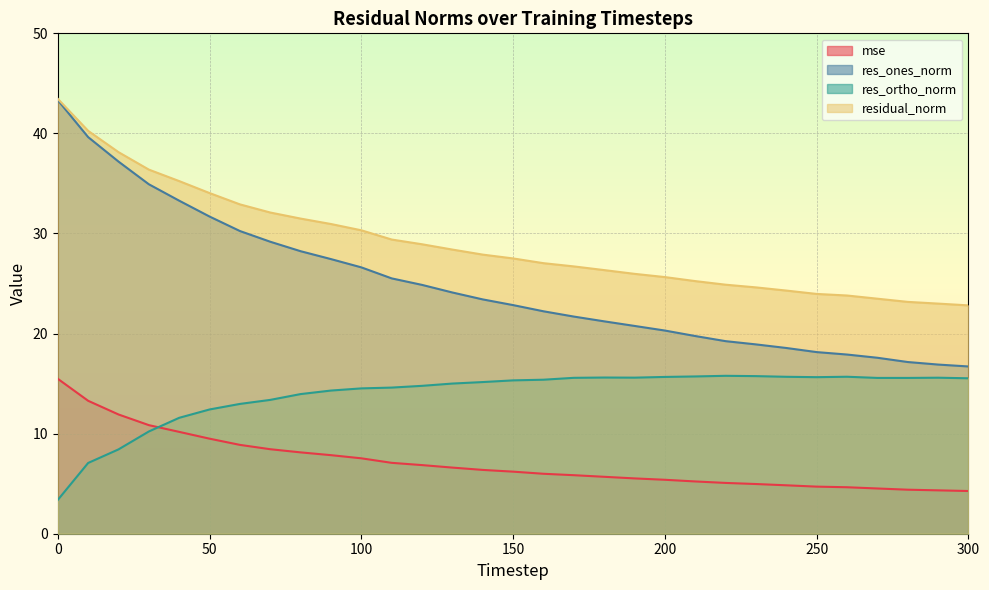

The value of res_ortho_norm at 120 is 25.3. True or false?

False